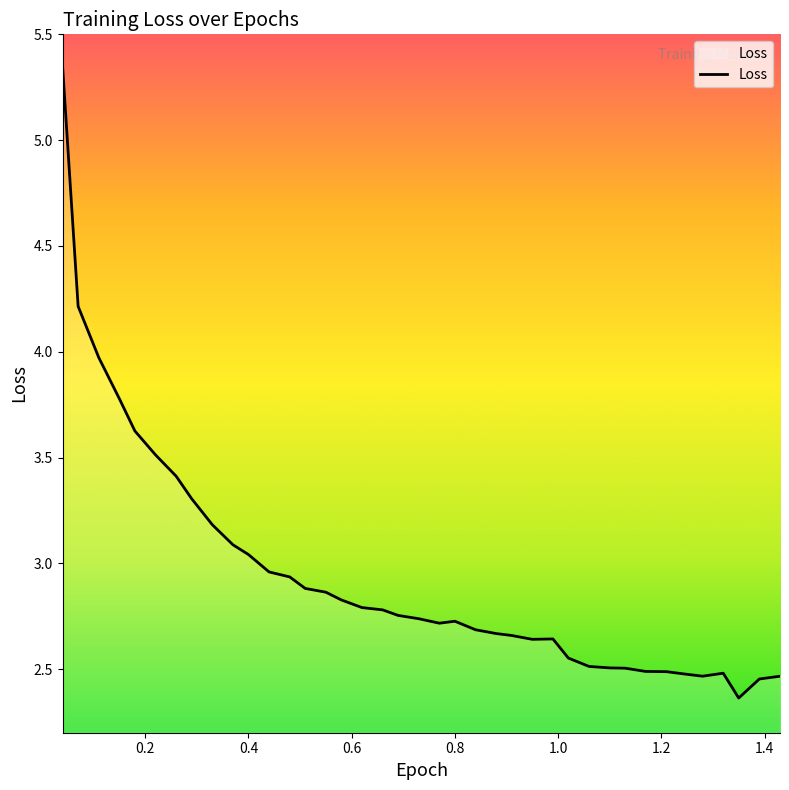

Does the chart have visible grid lines?

No